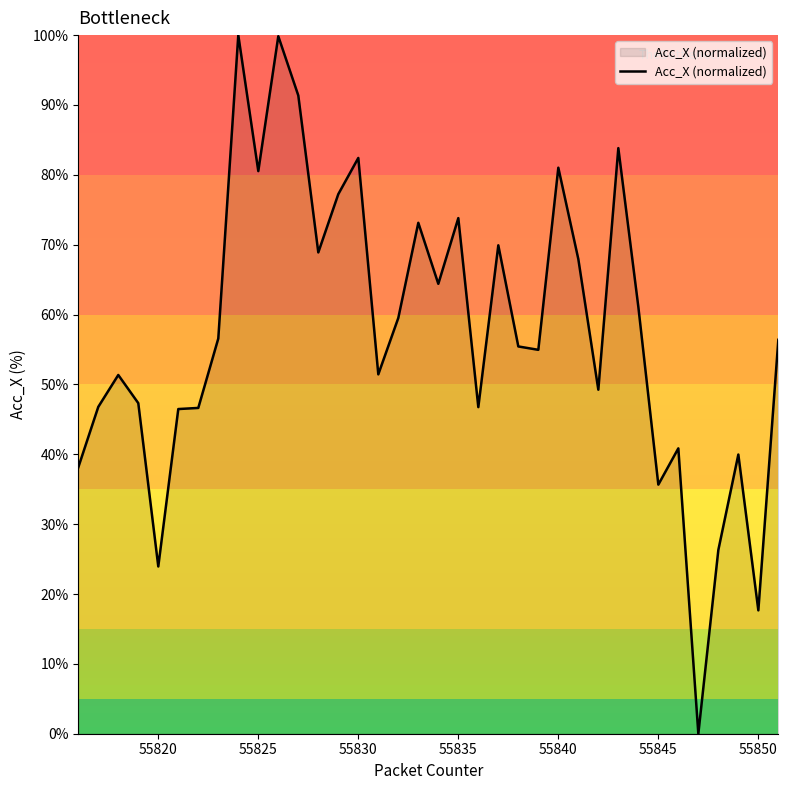

What is the difference between the maximum and minimum values?

100.0